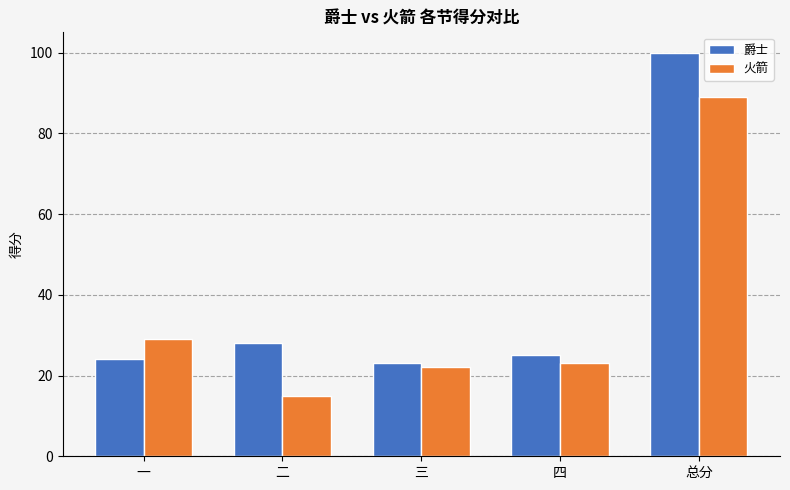

Are the bars horizontal?

No